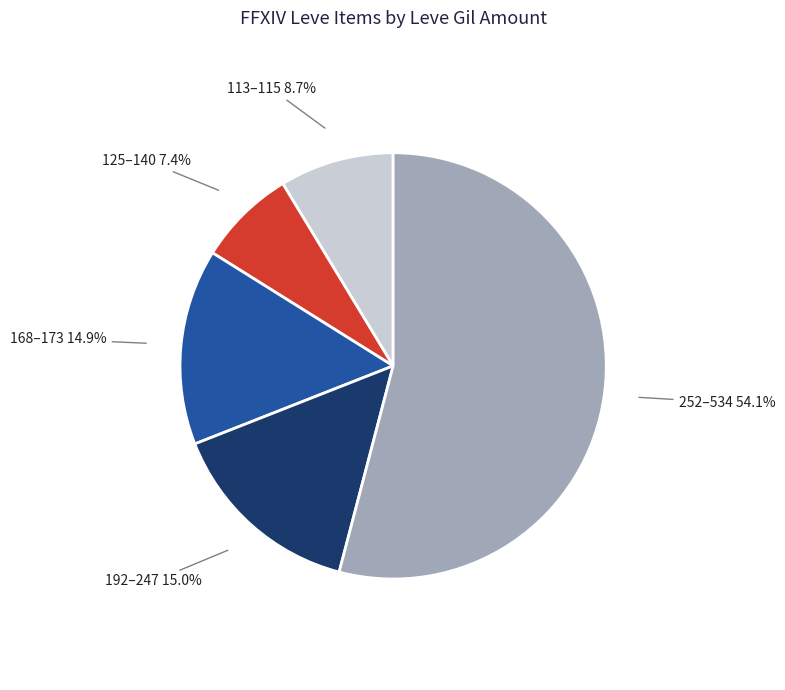

What is the majority slice?

252–534